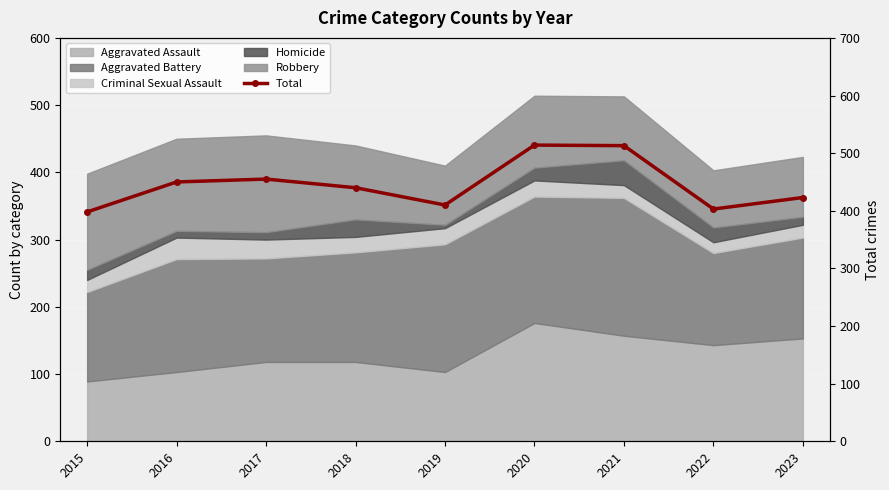

At which category does the chart reach its peak across all series?

2020